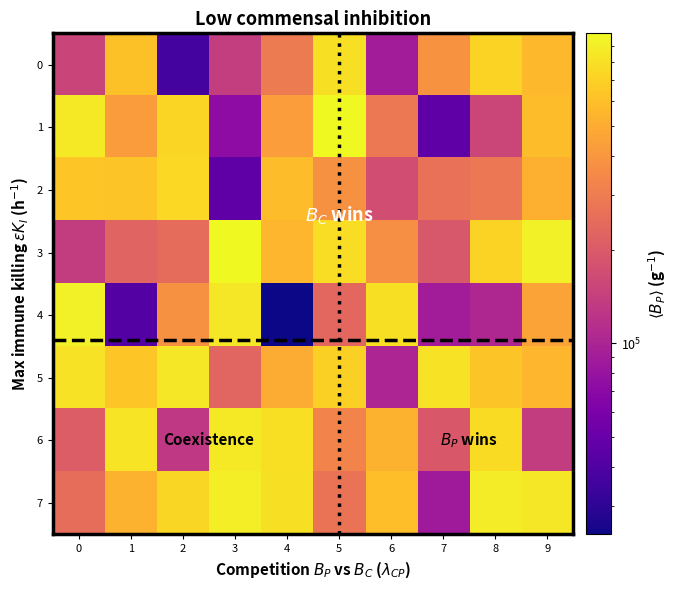

Rank the series at 1 from highest to lowest value.

6, 5, 2, 0, 7, 1, 3, 4